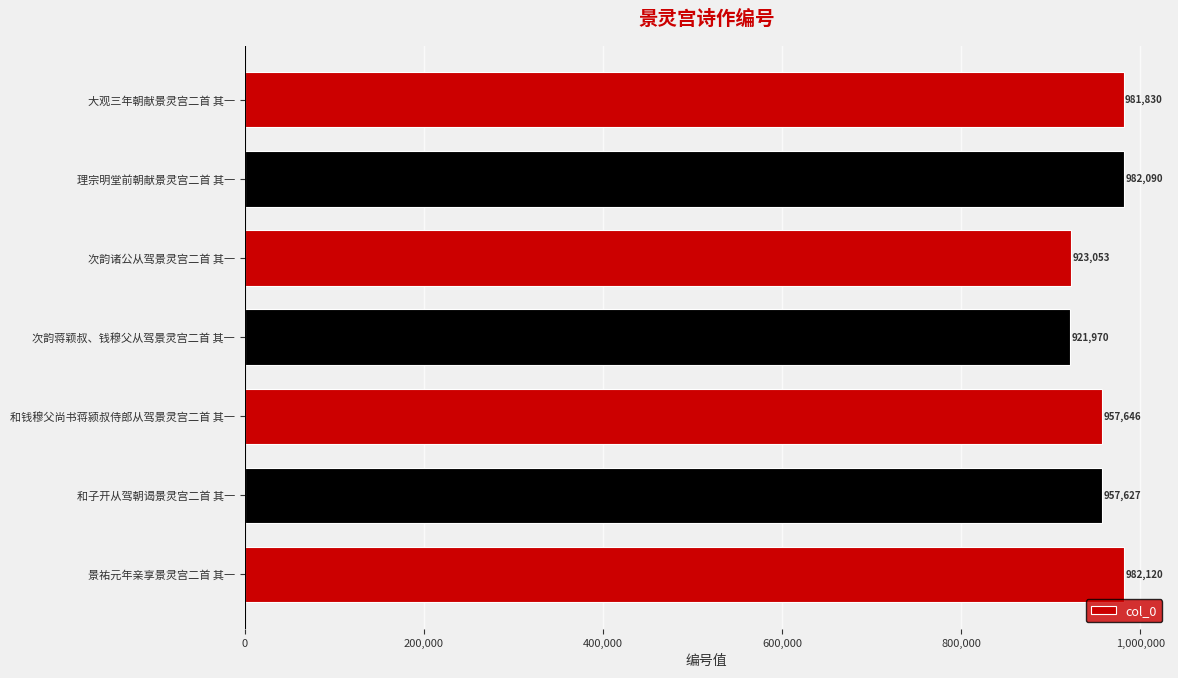

What is the change in value from 景祐元年亲享景灵宫二首 其一 to 和钱穆父尚书蒋颍叔侍郎从驾景灵宫二首 其一?

-24474